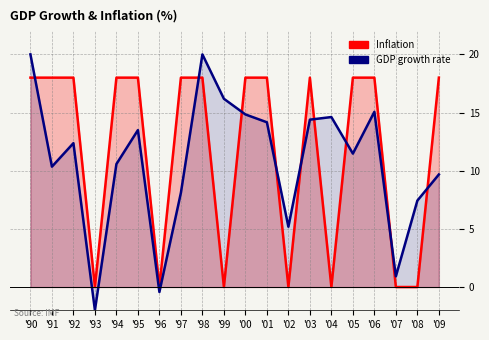

Which series has the widest spread of values?

GDP growth rate